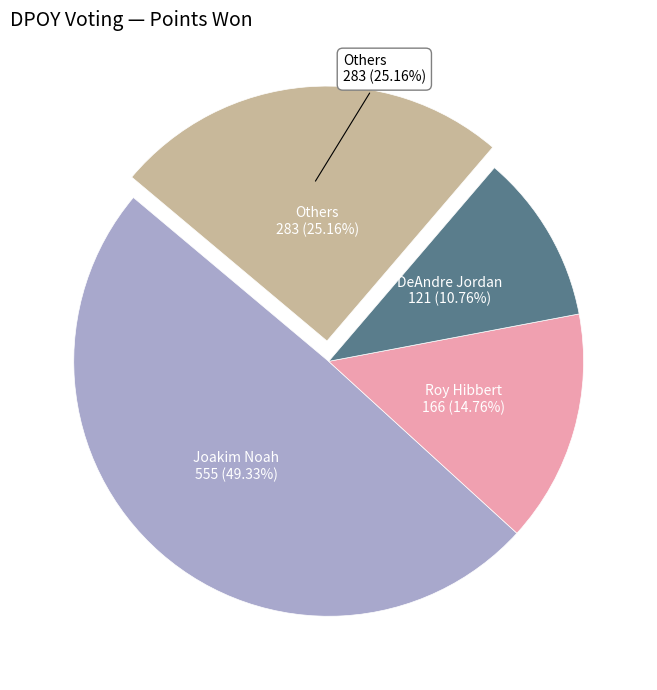

What percentage is the Joakim Noah slice, to the nearest percent?

49%